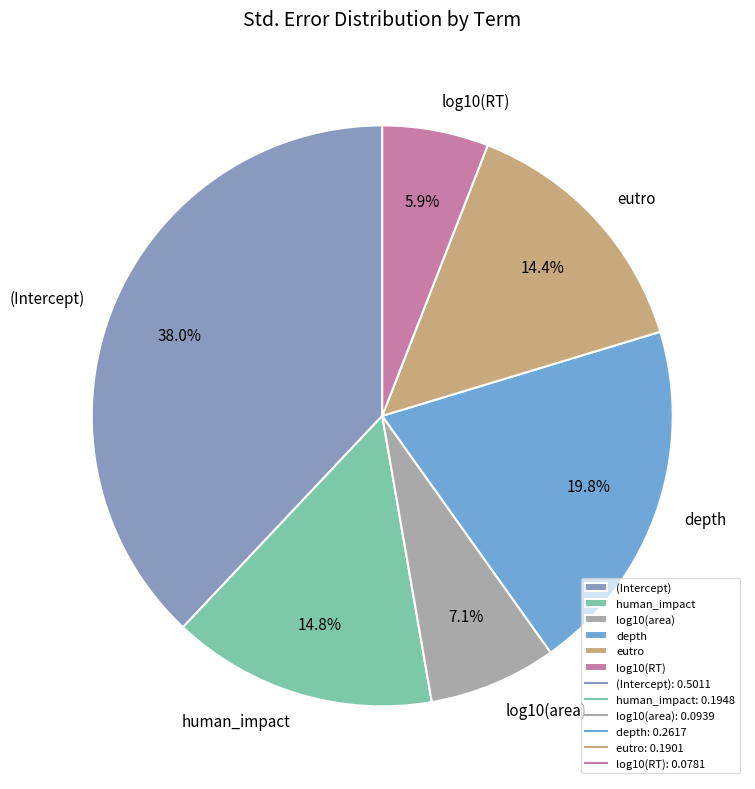

To the nearest percent, what is the average slice percentage?

17%